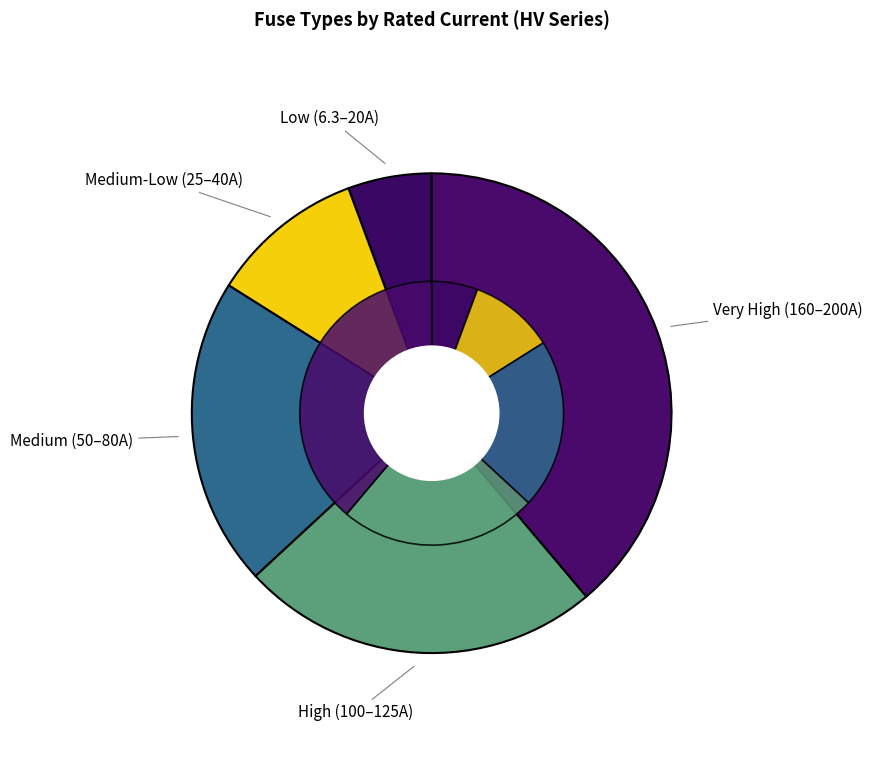

To the nearest percent, what portion does HV 40A represent?

4%